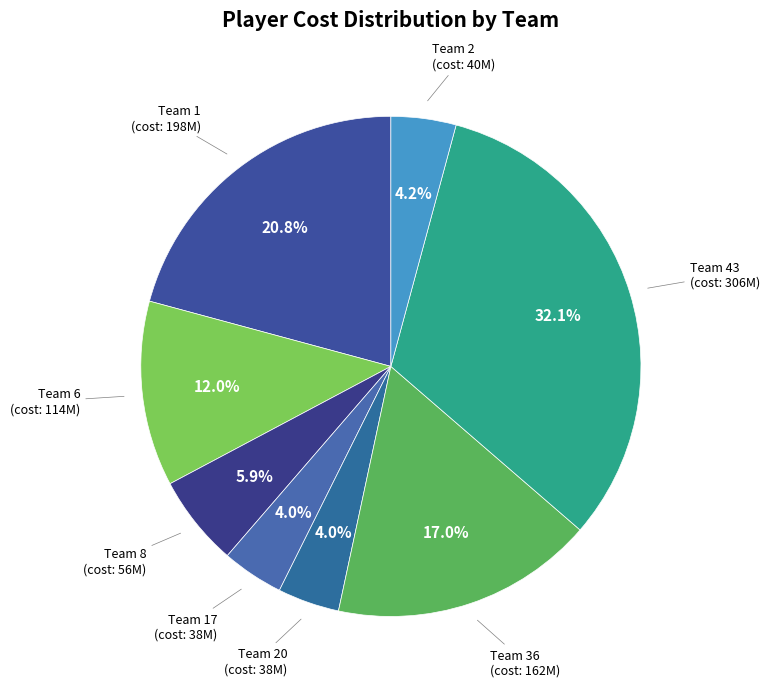

Which category has the biggest portion of the pie?

Team 43